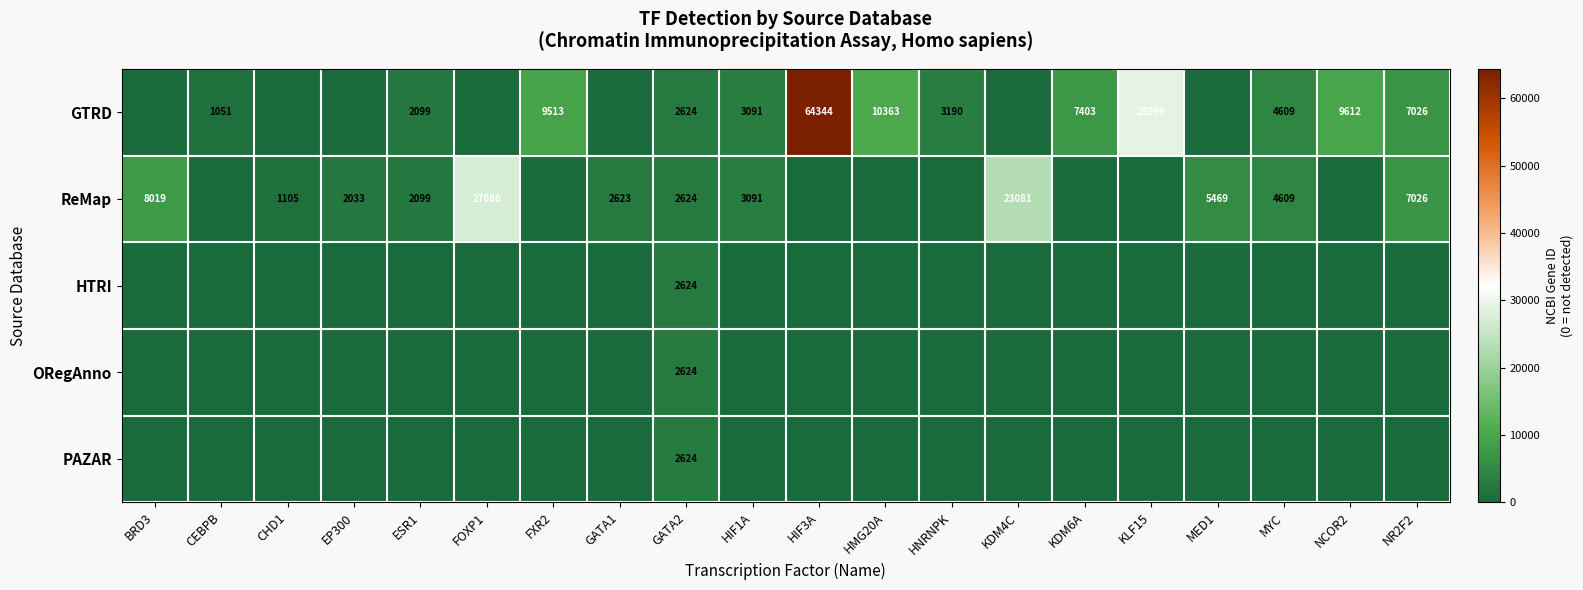

The value of row_0 at HIF1A is 3091. True or false?

True